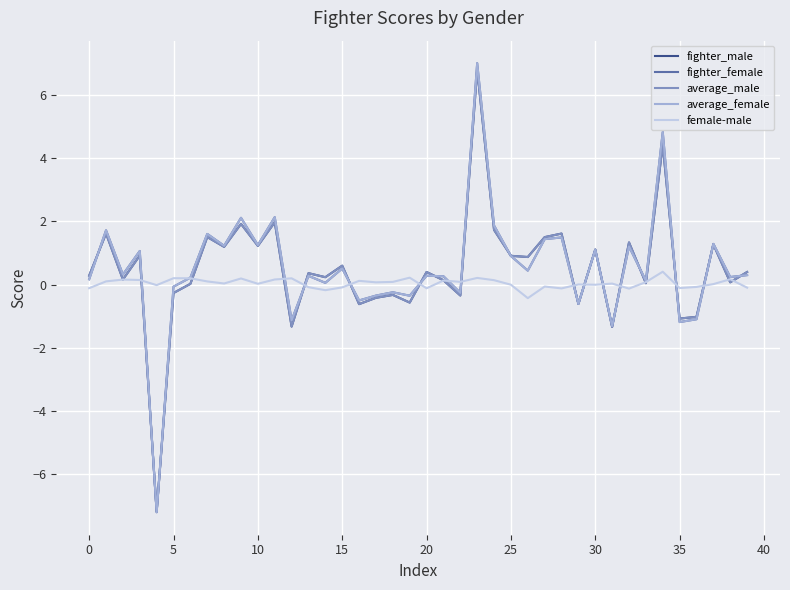

What is the sum of all average_female values?

21.1